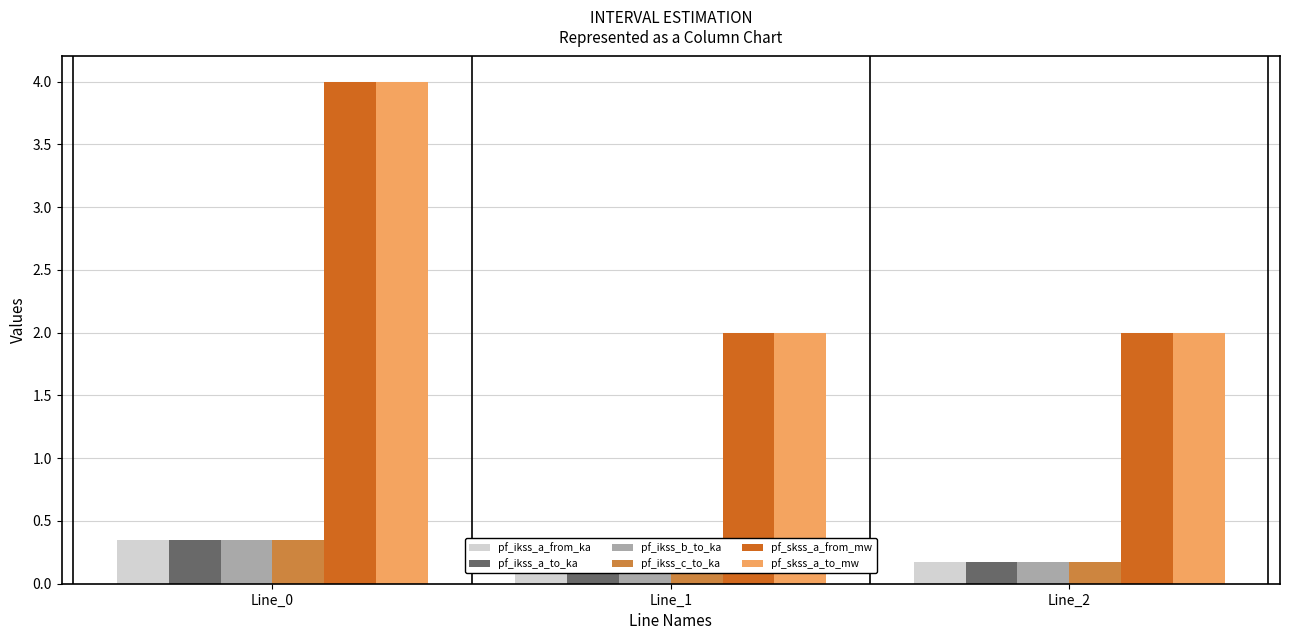

Count the pf_skss_a_to_mw values in the range 1 to 3.

2